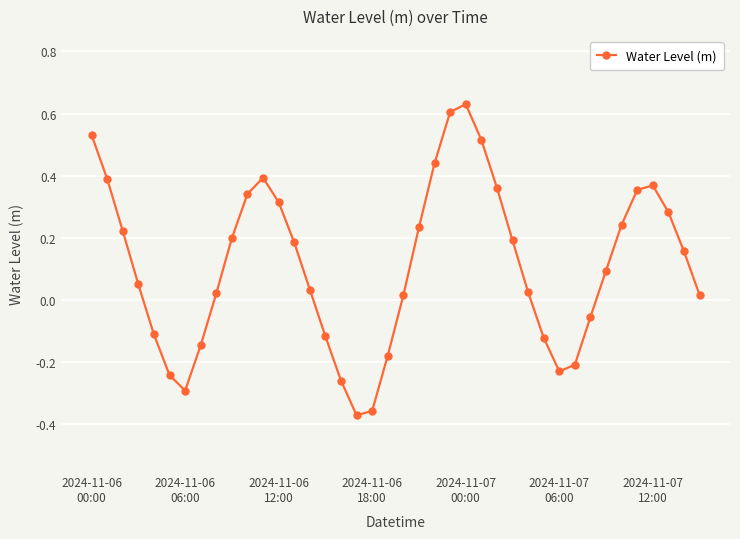

What is the difference between the maximum and minimum values?

1.0